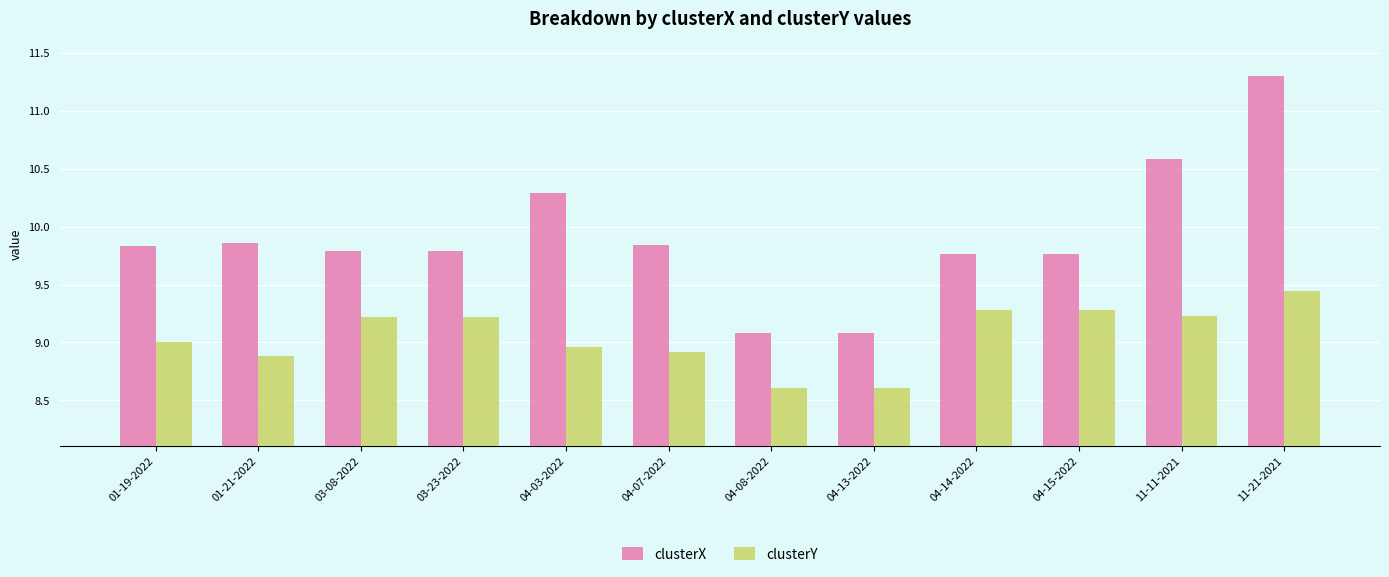

Which series has the largest total across all categories?

clusterX